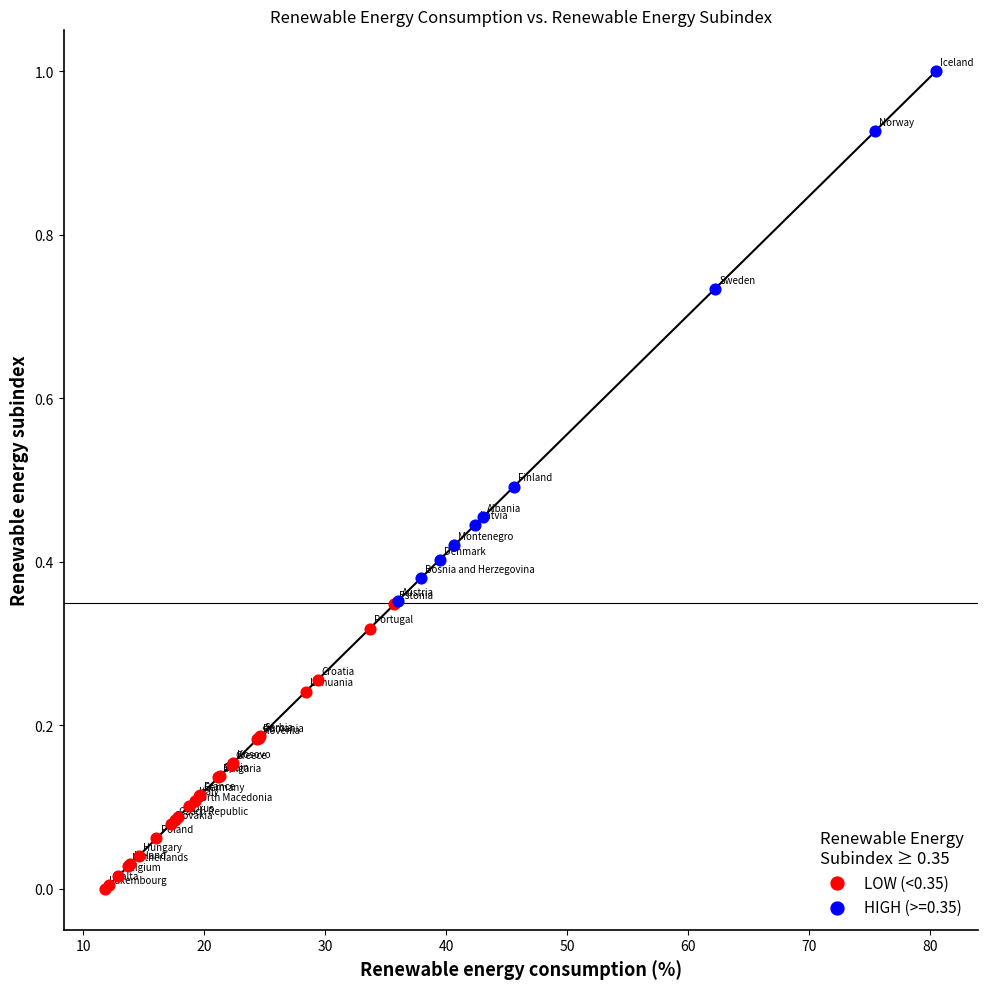

Which series has the largest Y range (max minus min)?

HIGH (>=0.35)